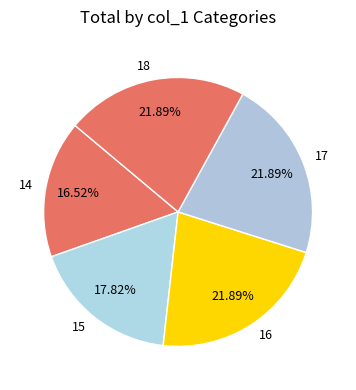

To the nearest percent, what portion does 15 represent?

18%